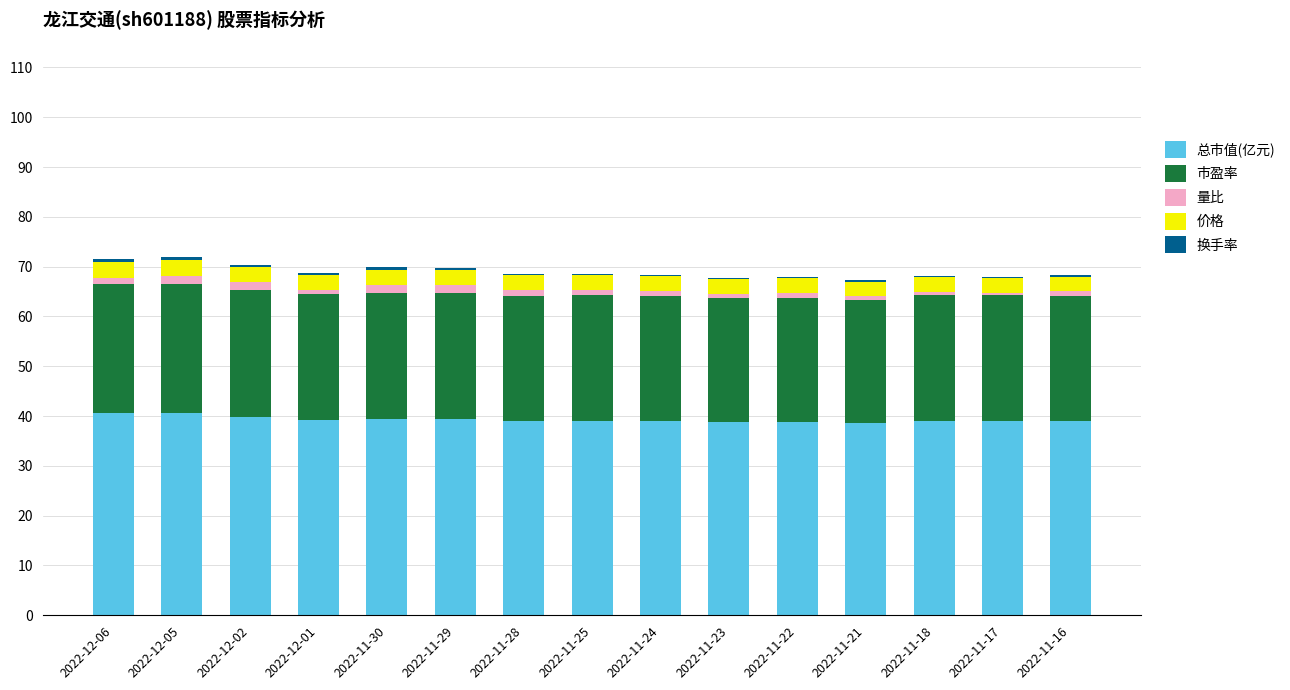

The value of 总市值(亿元) at 2022-11-25 is 39.1. True or false?

True